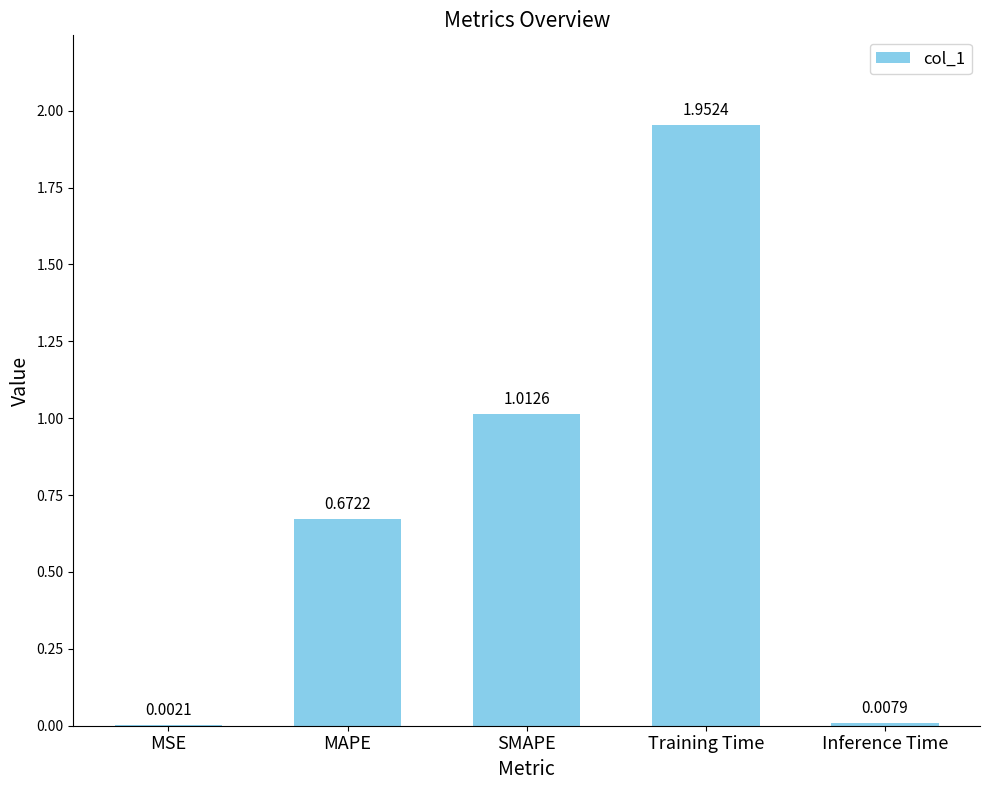

Which label corresponds to the largest value in the chart?

Training Time